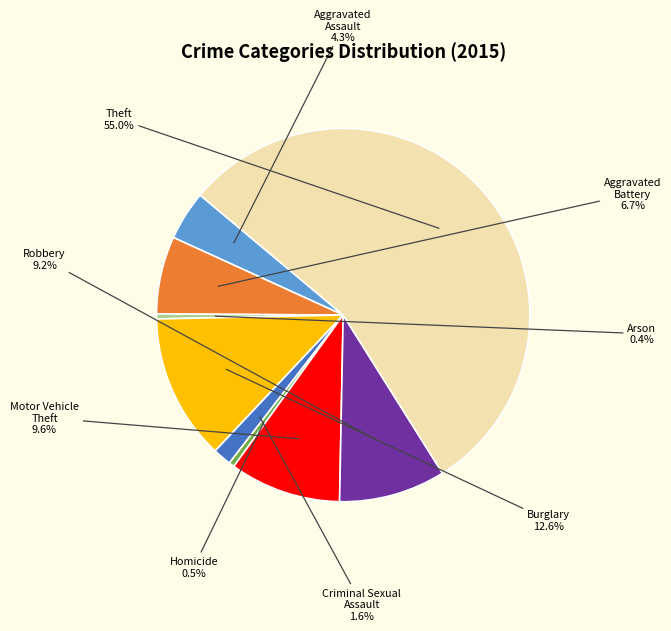

Between Theft and Homicide, which is larger?

Theft